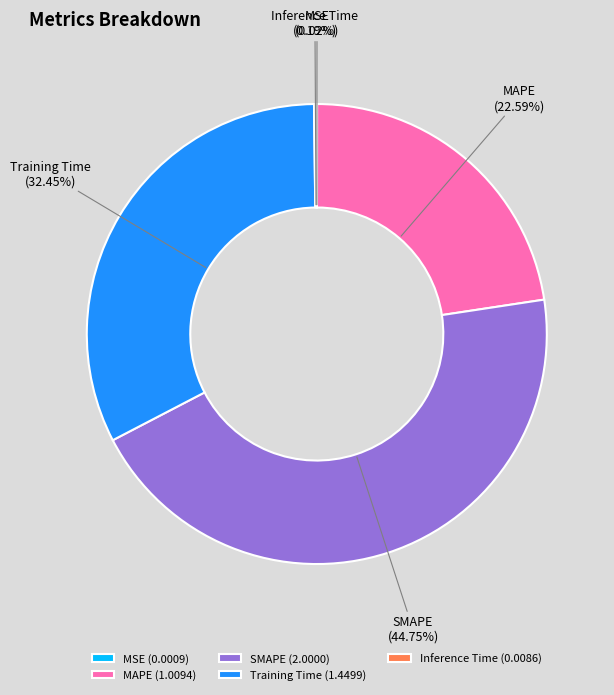

Does any single category account for the majority?

No